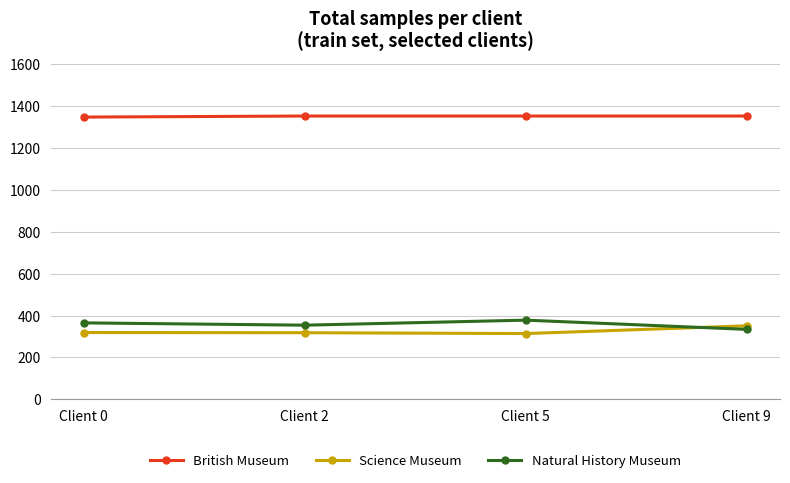

Rank the series at Client 2 from highest to lowest value.

British Museum, Natural History Museum, Science Museum